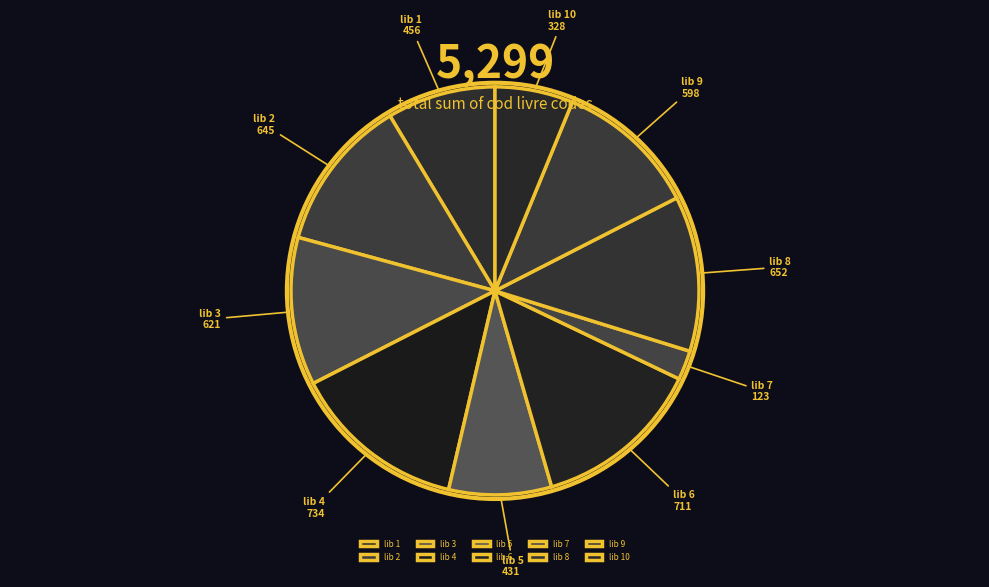

Is it true that lib 7 is 2% of the pie?

True